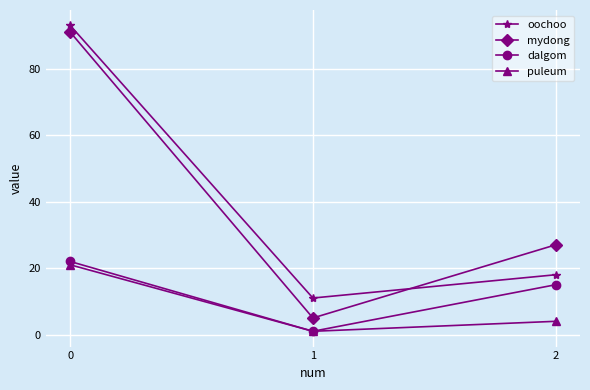

How many values in the dalgom series are below 15?

1